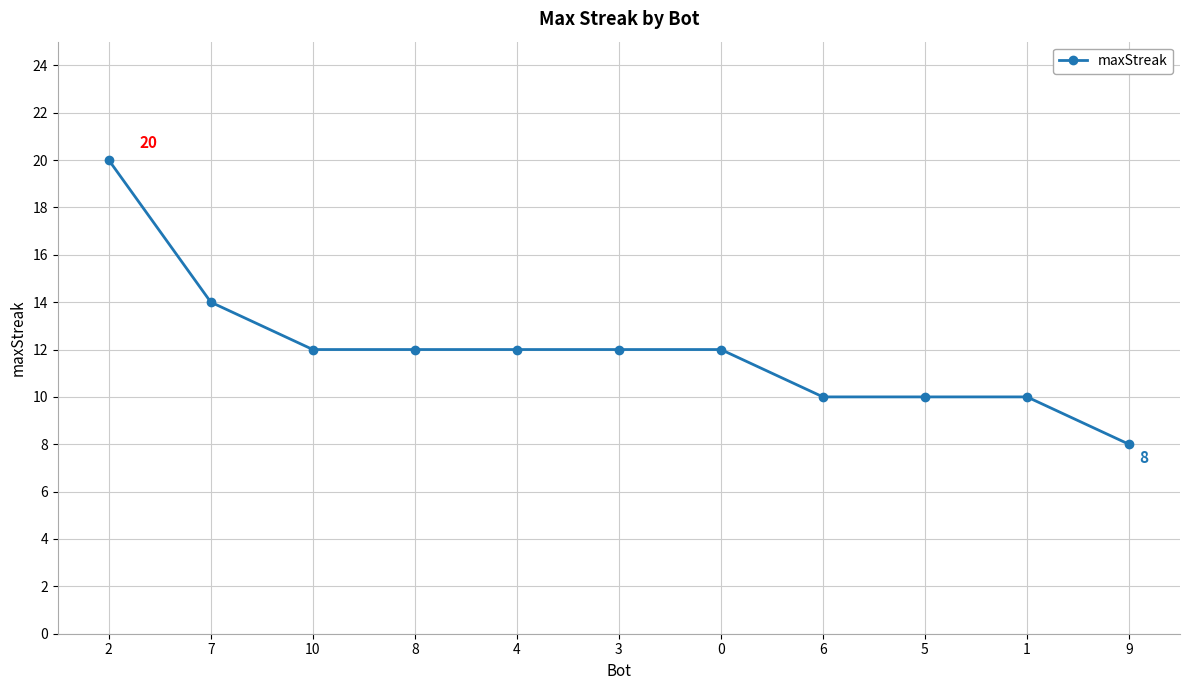

True or false: the data shows 21 at 4.

False